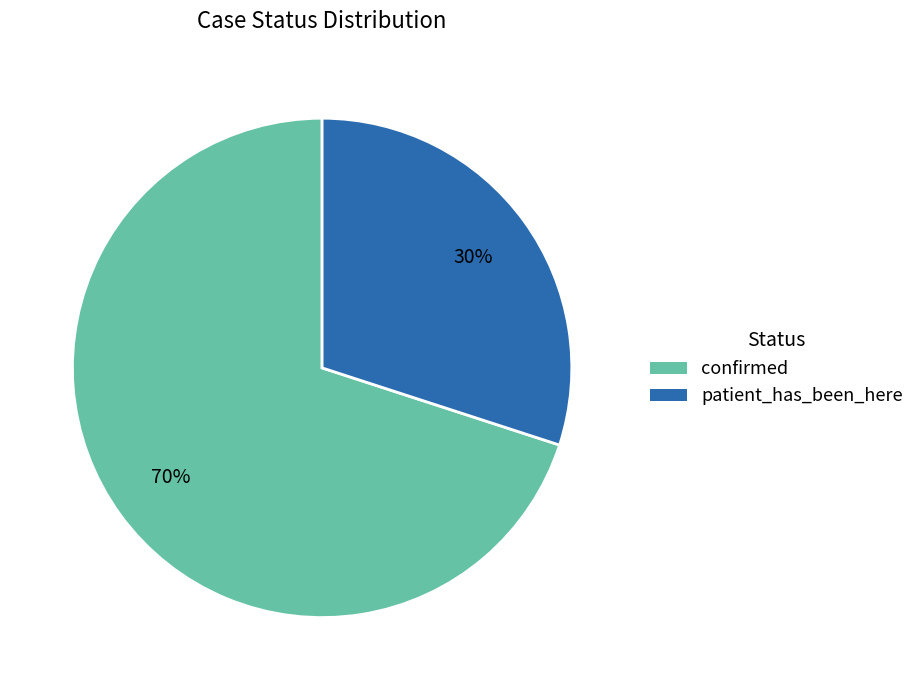

What is the smallest slice in the pie chart?

patient_has_been_here